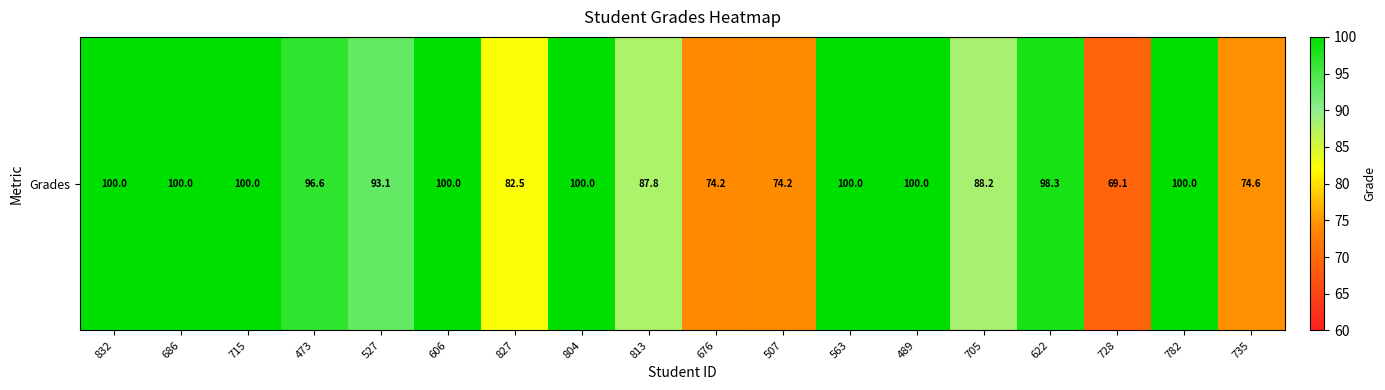

What is the sum of the values at 728 and 676?

143.2